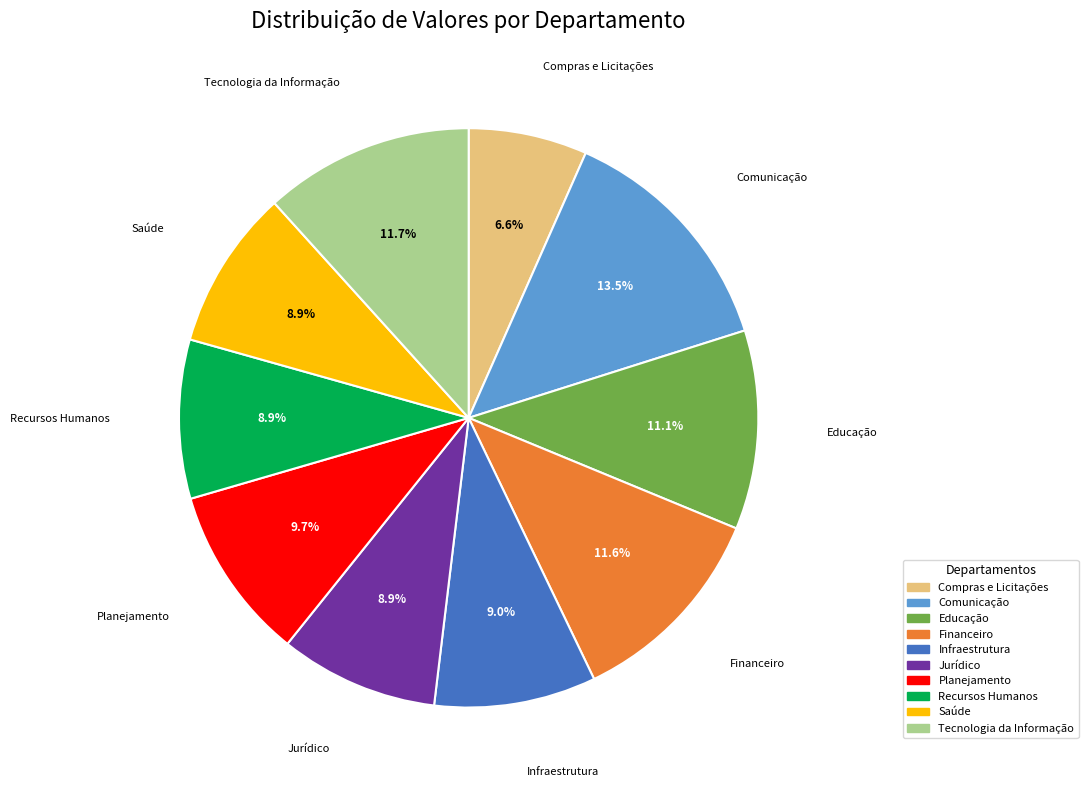

To the nearest percent, what is the average slice percentage?

10%